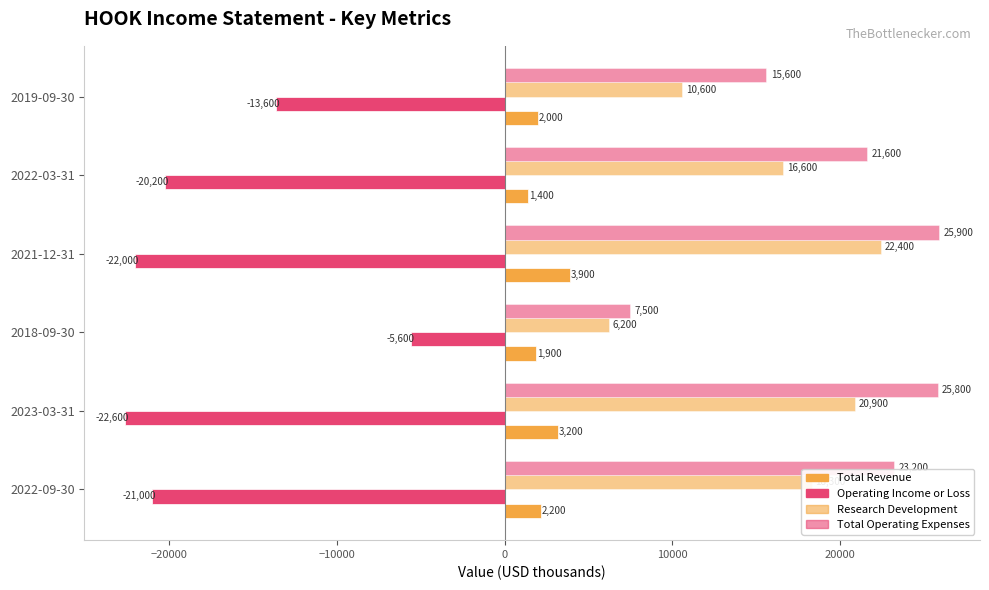

Count the number of categories in the chart.

6